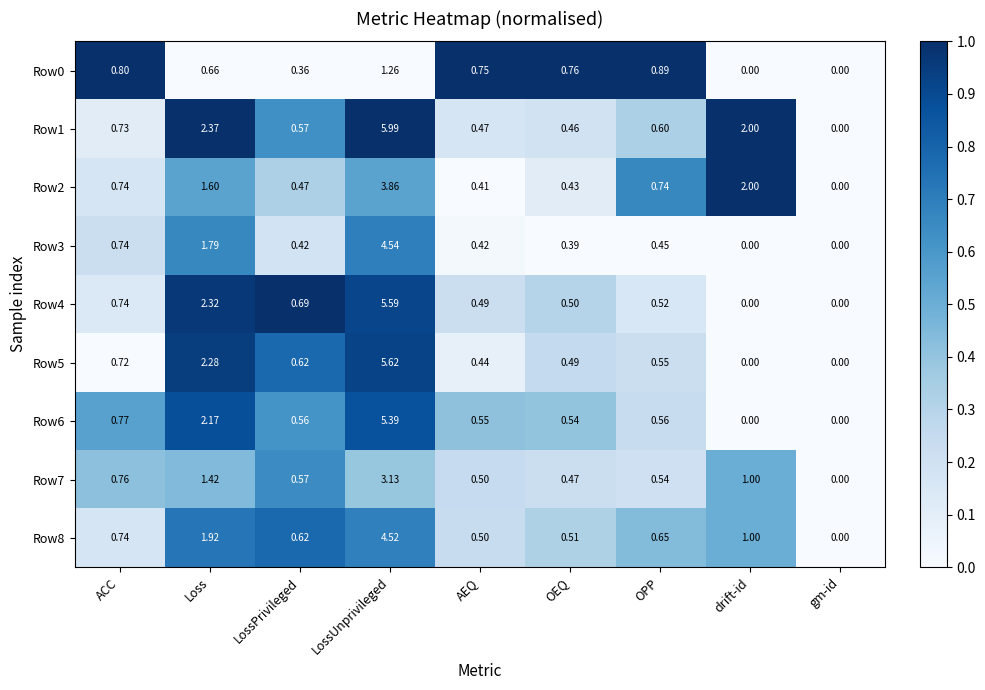

Which series has the largest total across all categories?

Row1